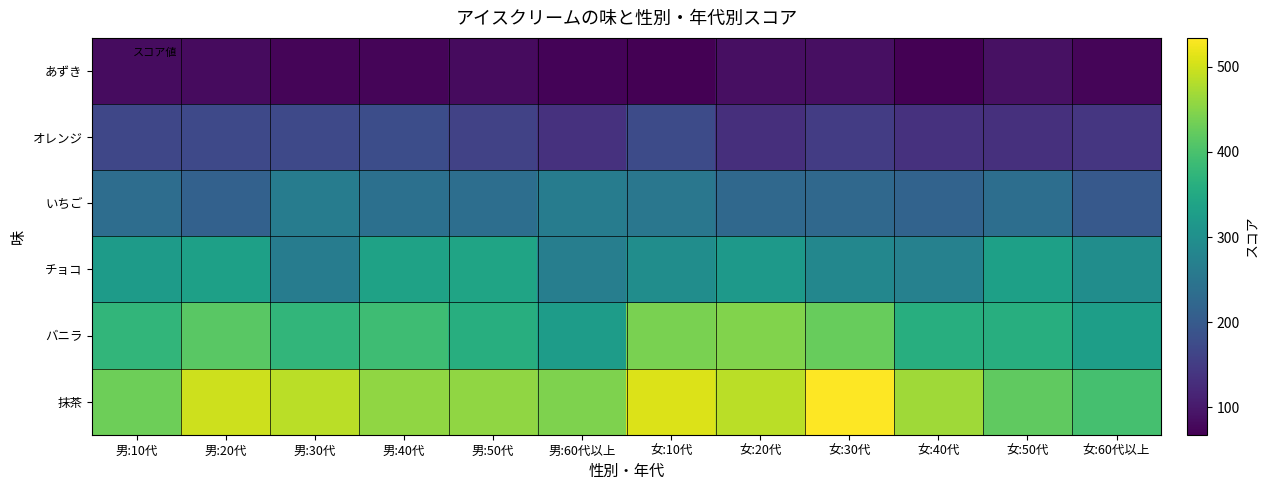

Which series changed the most between 男:20代 and 女:60代以上?

抹茶